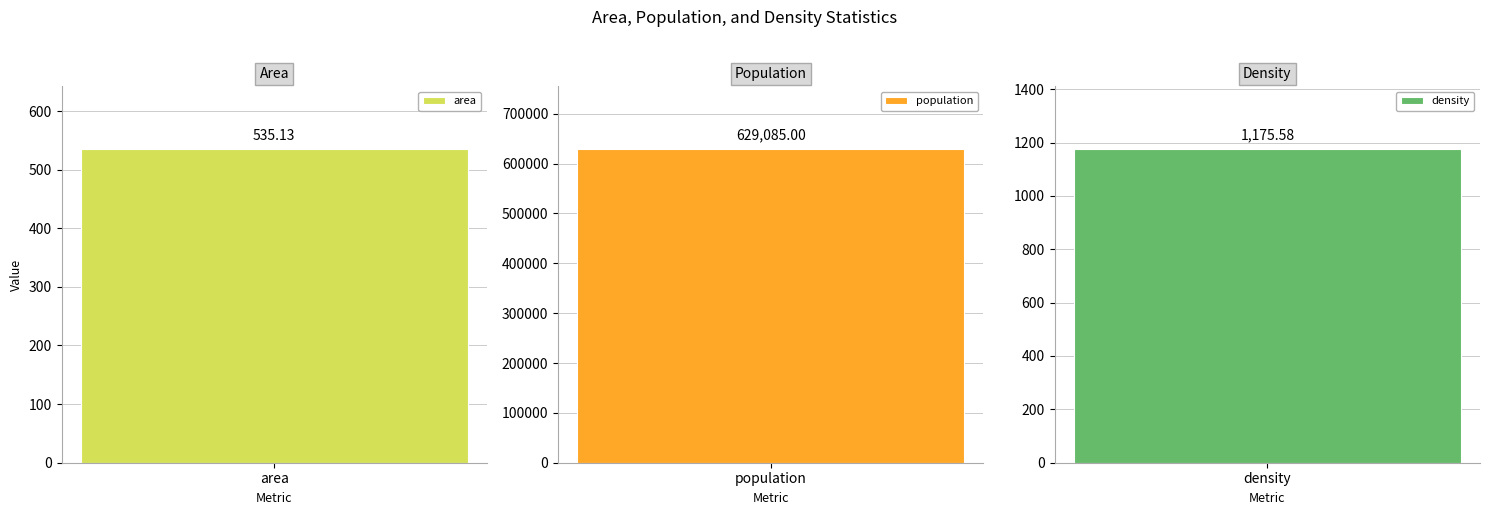

What value does the data have at population?

629085.0